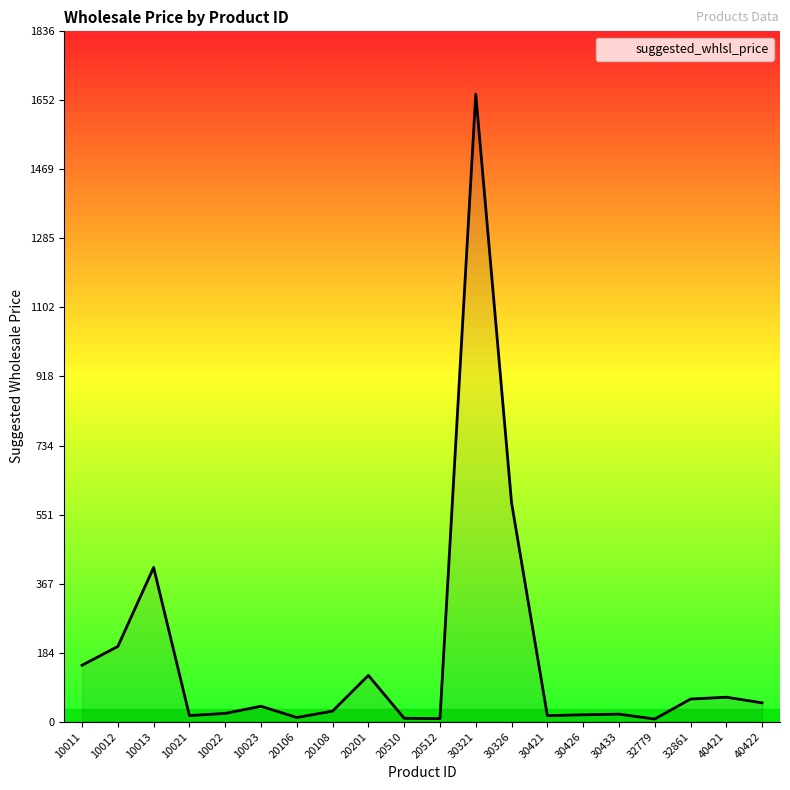

How many series are shown in this chart?

1